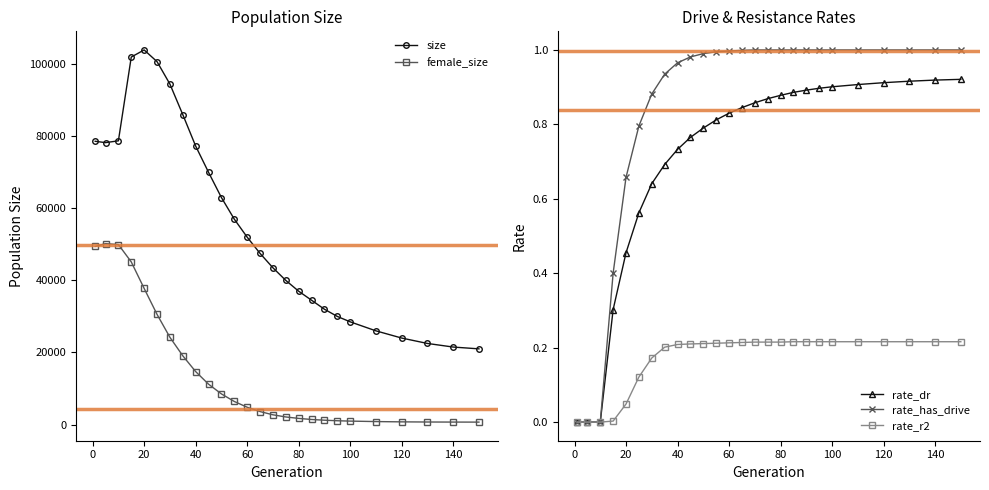

The value of rate_r2 at 60 is 0.1. True or false?

False